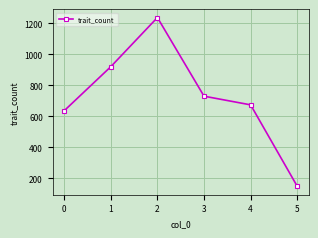

Rank the categories by value from lowest to highest.

5, 0, 4, 3, 1, 2